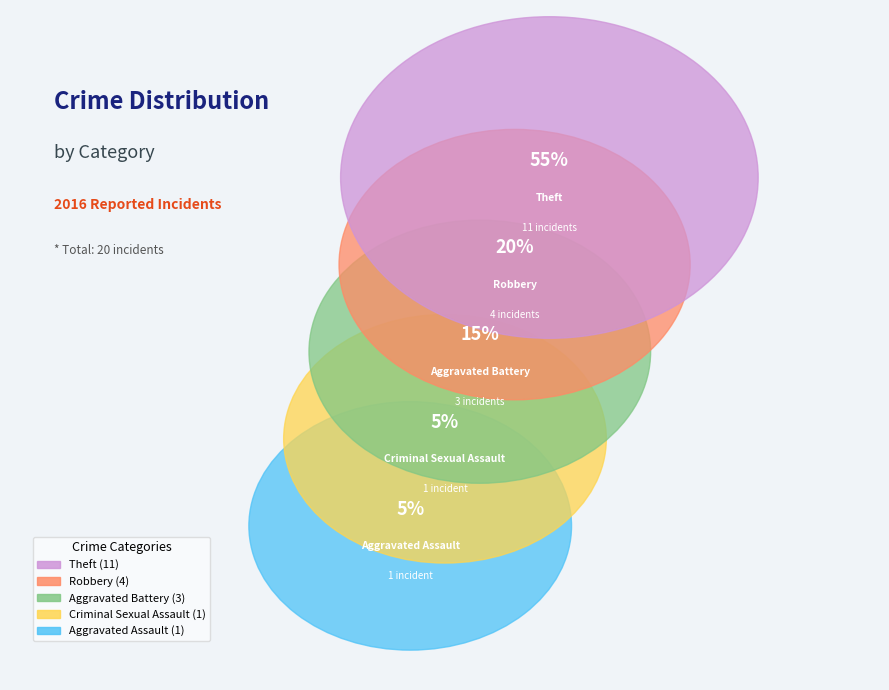

Which slice is the smallest?

Aggravated Assault